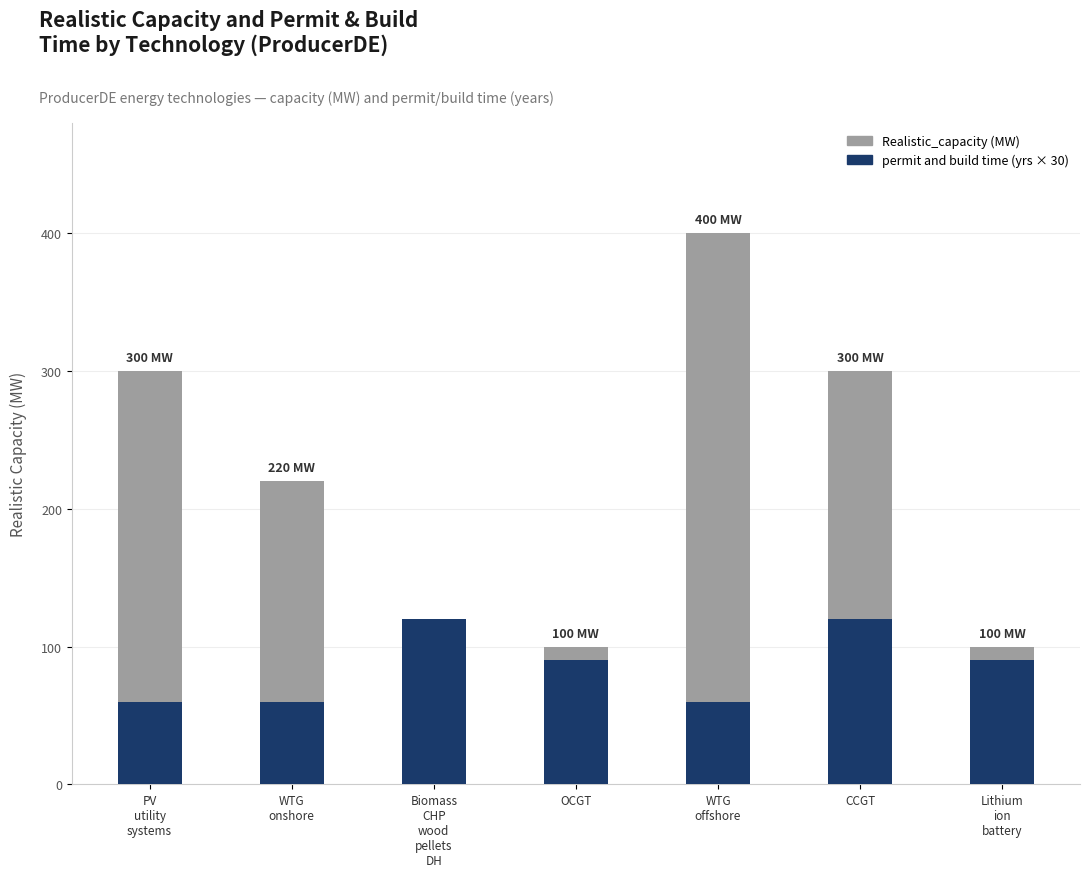

Rank the categories by Realistic_capacity value from lowest to highest.

Biomass
CHP
wood
pellets
DH, OCGT, Lithium
ion
battery, WTG
onshore, PV
utility
systems, CCGT, WTG
offshore